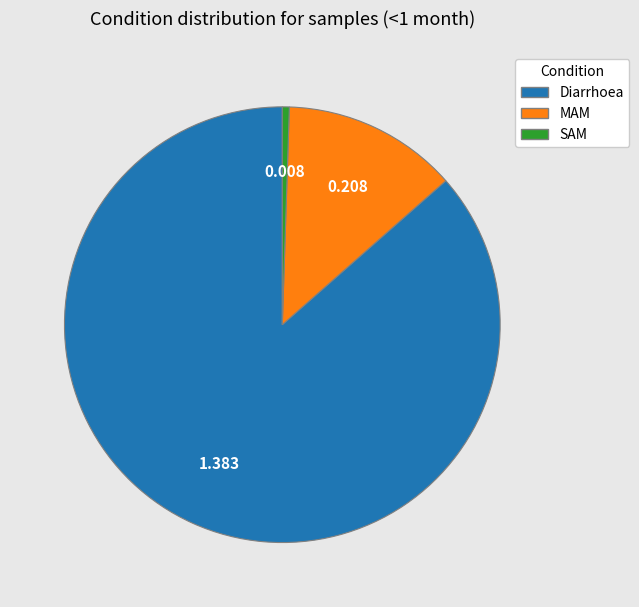

Which slice is the largest?

Diarrhoea